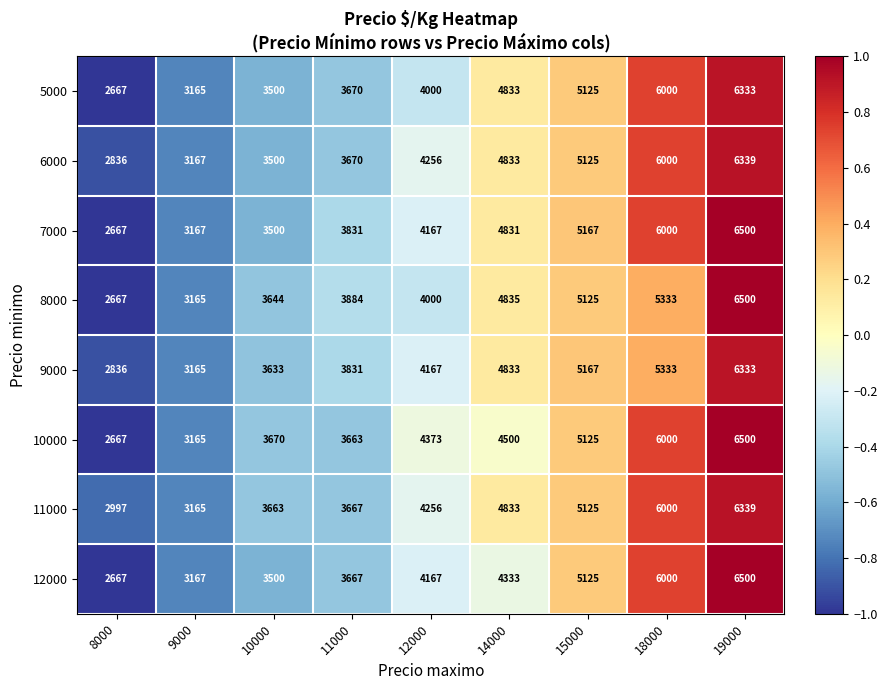

Count the number of data series in this chart.

8